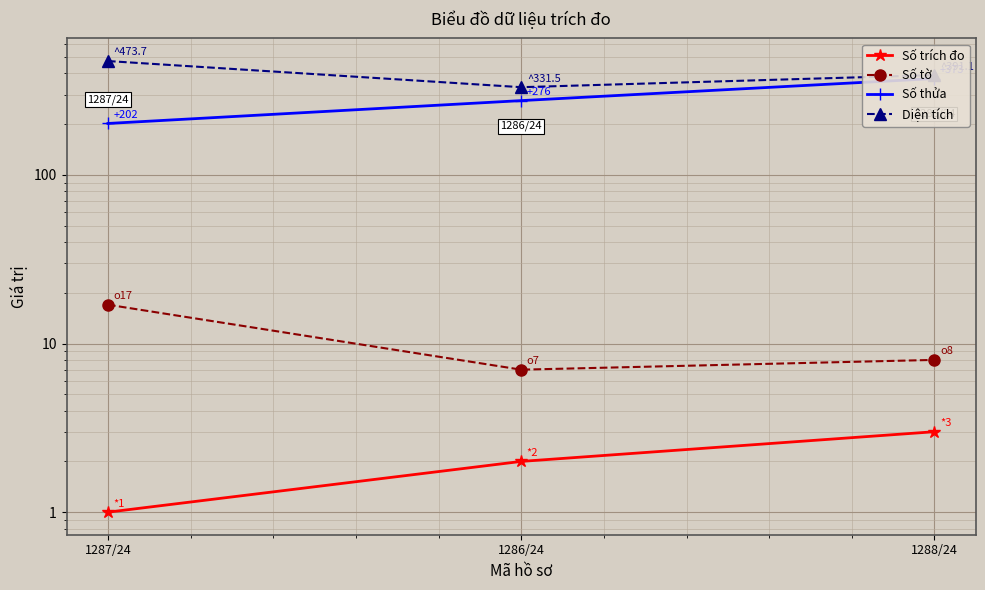

Reading right to left, transcribe all the data shown in this chart.

Số trích đo: 3.0	2.0	1.0
Số tờ: 8.0	7.0	17.0
Số thửa: 373.0	276.0	202.0
Diện tích: 391.1	331.5	473.7